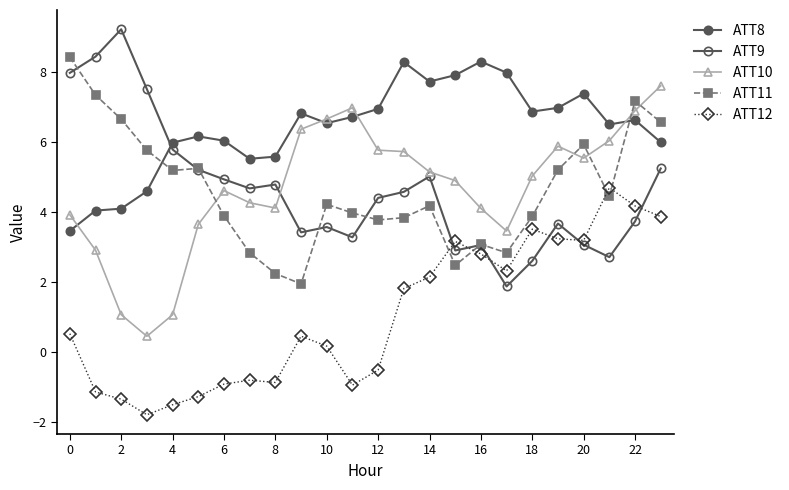

How many lines are shown in the chart?

5